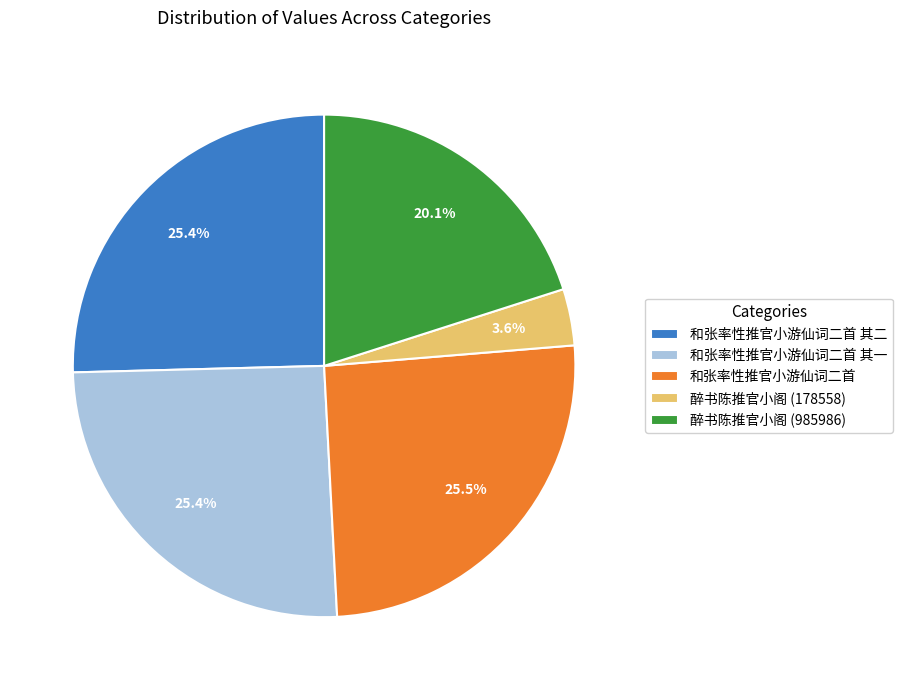

Is there a majority slice in this chart?

No